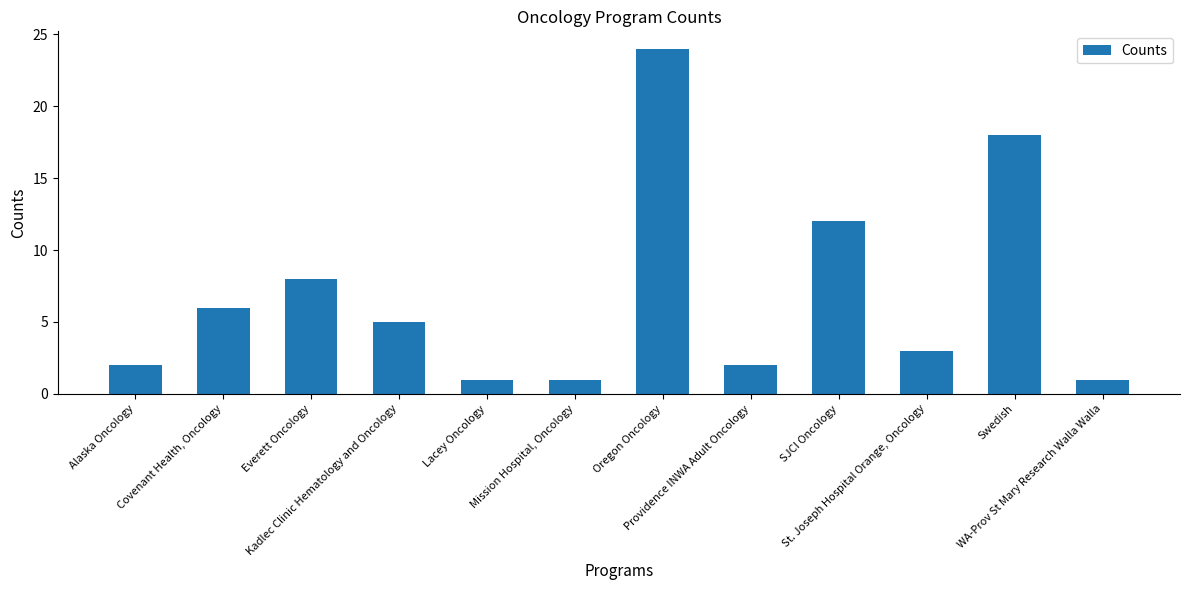

What is the difference between the second highest and minimum values?

17